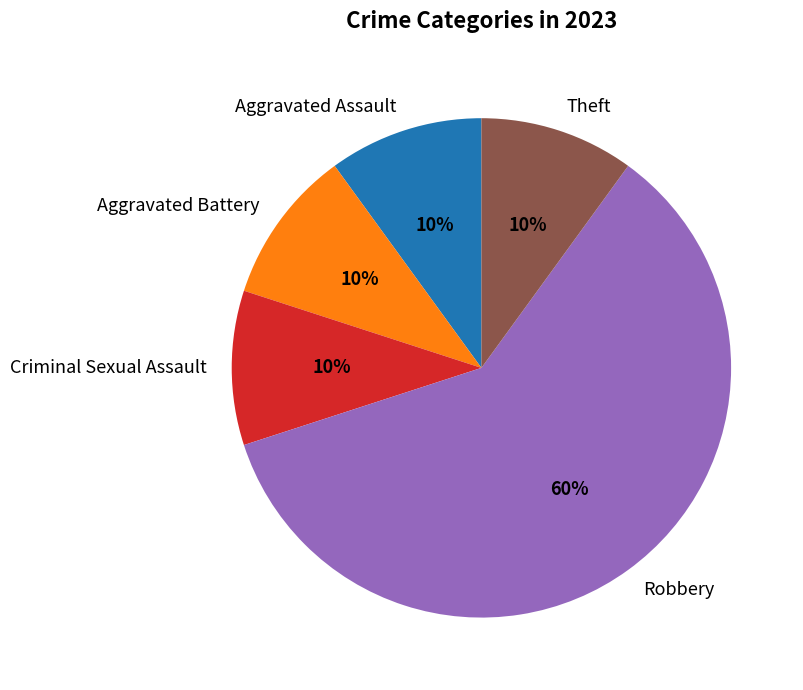

Is the sum of Aggravated Battery and Criminal Sexual Assault greater than half?

No